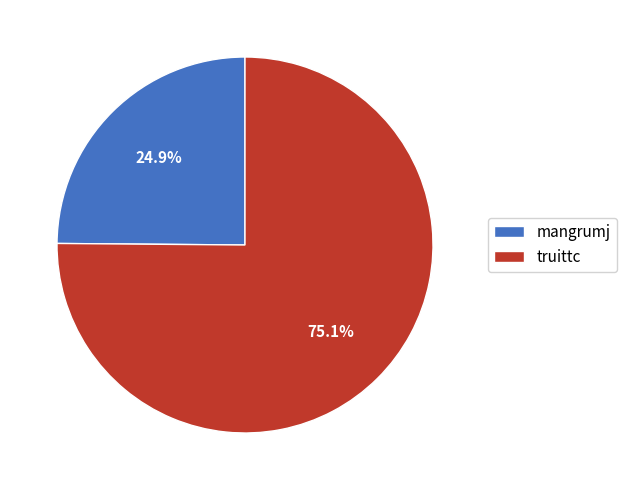

What percentage is the truittc slice, to the nearest percent?

75%